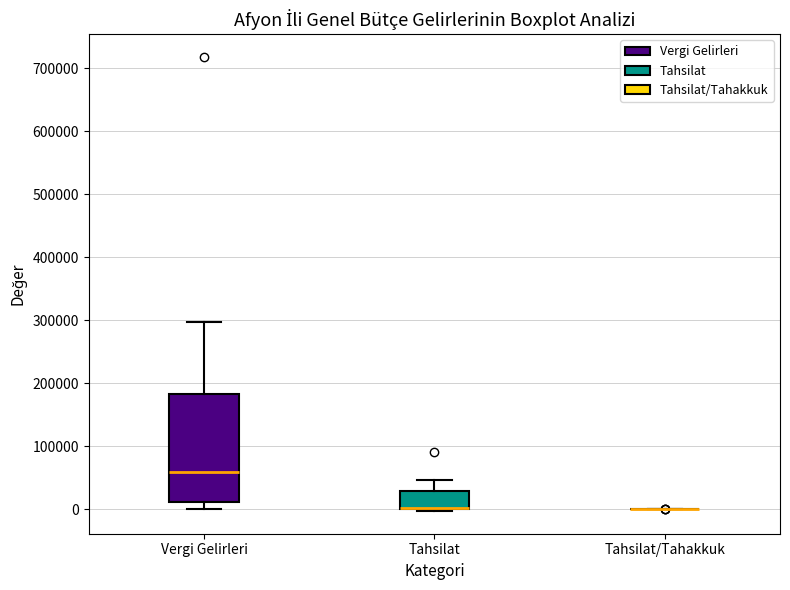

Reading left to right, read every box against the y-axis: the position of its median line, the range the box covers, and the ends of its whiskers. The values are not printed on the chart, so give them approximately, as read against the axis.

Vergi Gelirleri: median 60000, box 10000 to 180000, whiskers 0 to 300000
Tahsilat: median 0 (drawn on the box's lower edge), box 0 to 30000, whiskers 0 (just below the box's lower edge) to 50000
Tahsilat/Tahakkuk: box collapsed to a line at 0, whiskers 0 to 0